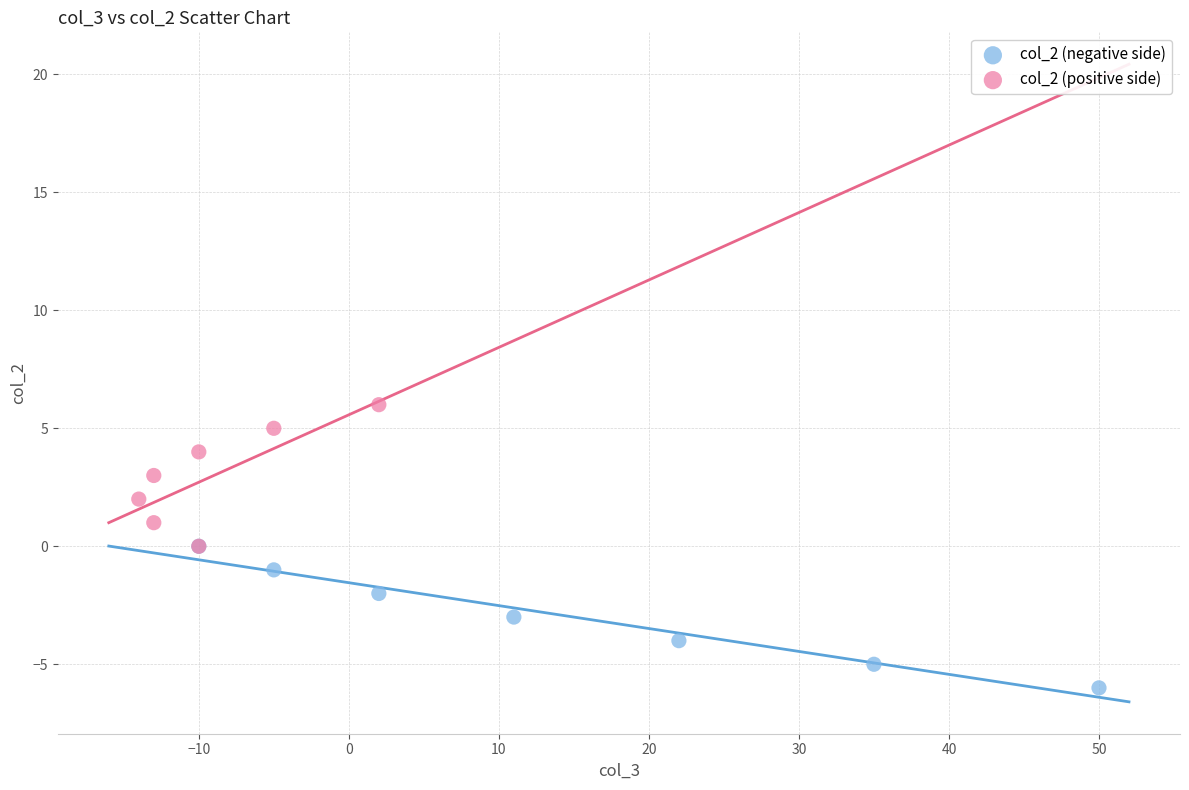

Which series reaches the minimum Y coordinate?

col_2 (negative side)